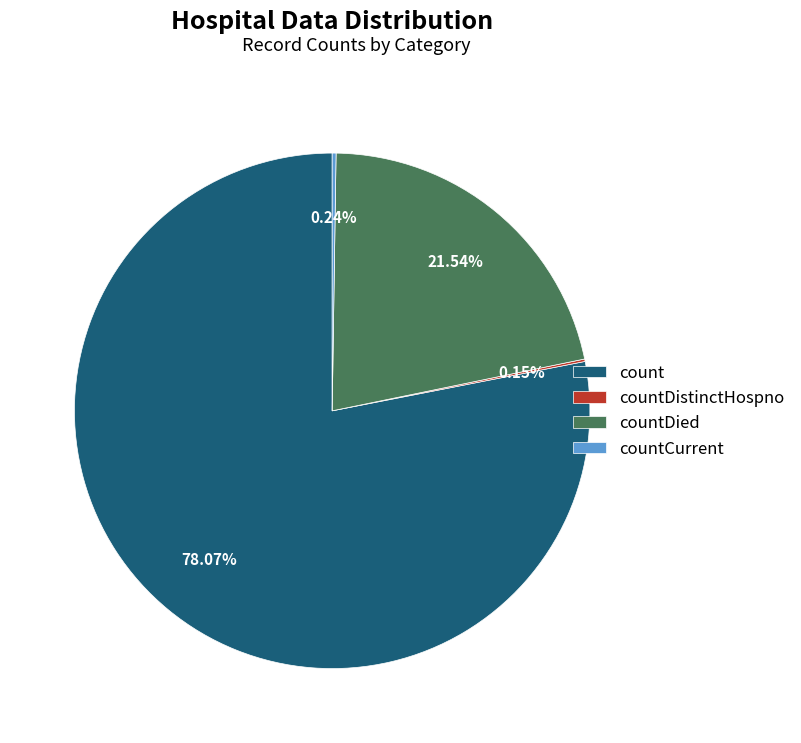

Approximately how many times larger is the value at count compared to countDied?

3.6